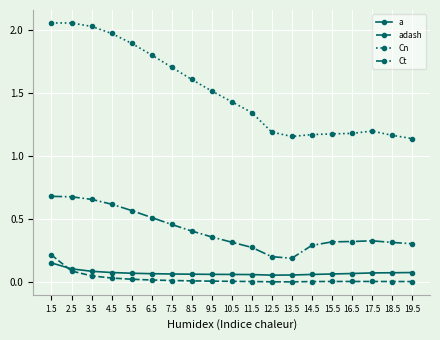

The Ct series shows 0.3 at 15.5. True or false?

True